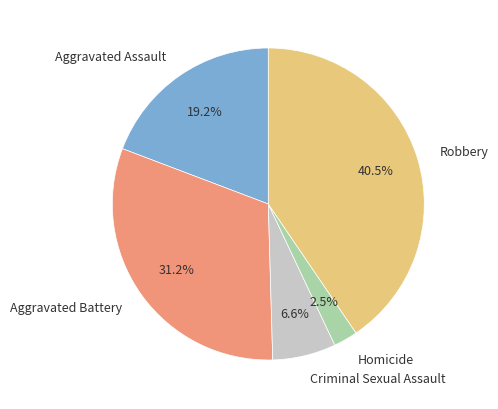

Which slice is the smallest?

Homicide